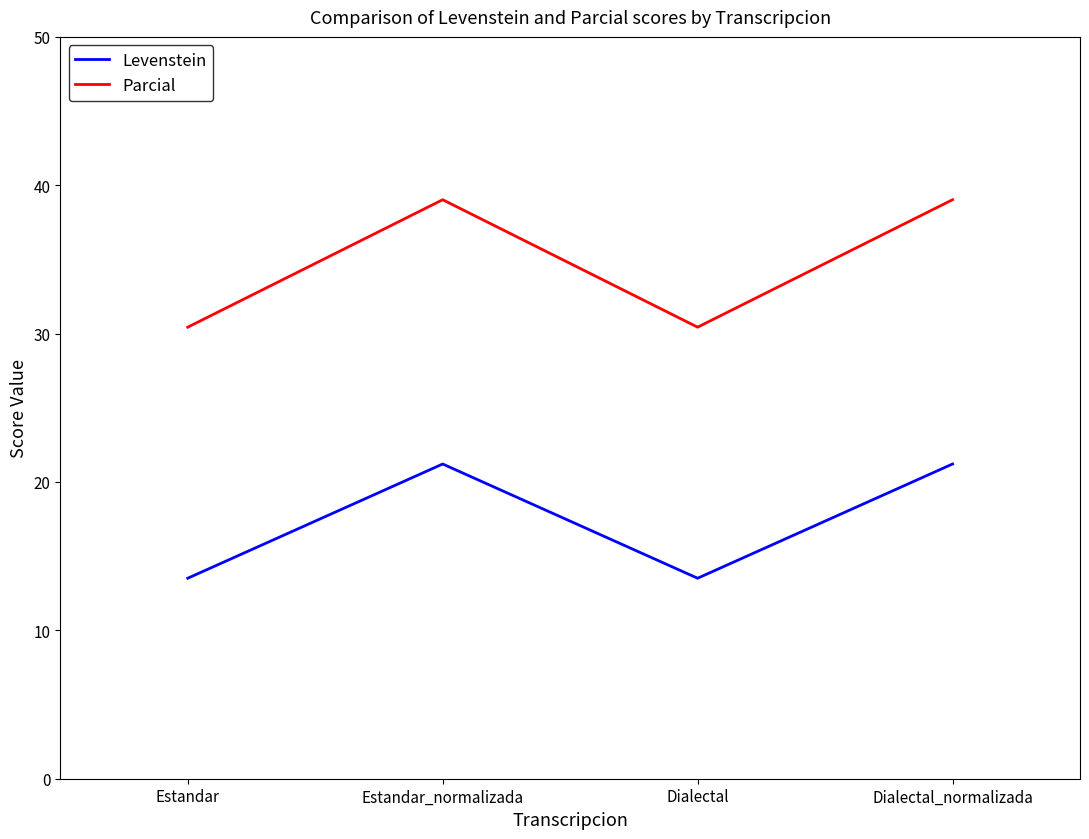

Reading left to right, extract all data points from this chart.

Levenstein: Estandar=13.5	Estandar_normalizada=21.2	Dialectal=13.5	Dialectal_normalizada=21.2
Parcial: Estandar=30.4	Estandar_normalizada=39.0	Dialectal=30.4	Dialectal_normalizada=39.0